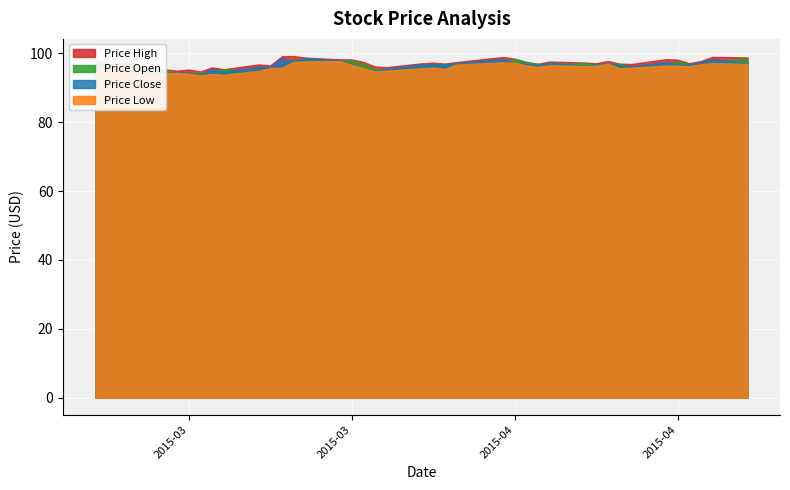

In Price High, how many points are higher than both neighbors (excluding endpoints)?

11